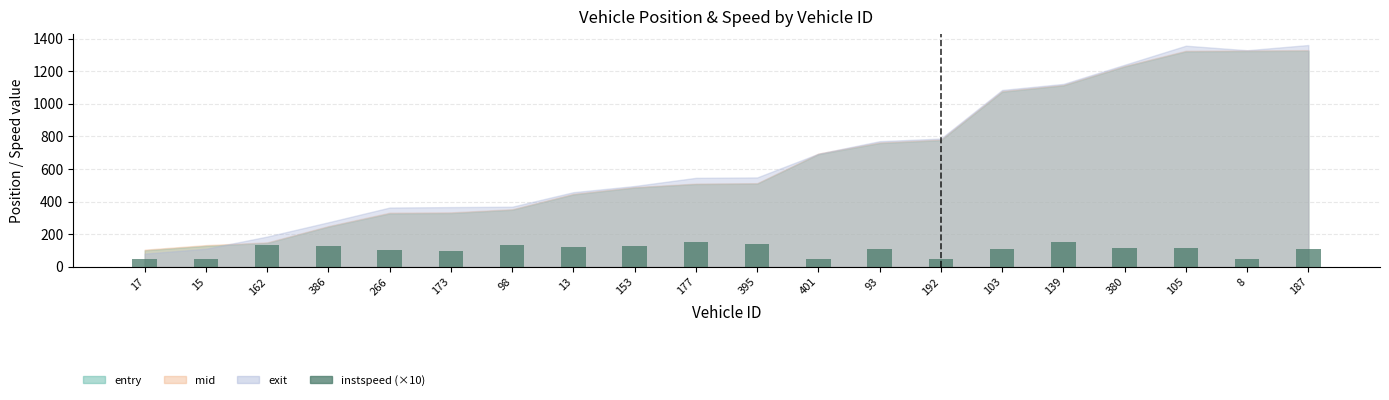

Is it true that the value at 177 is 96.4?

False